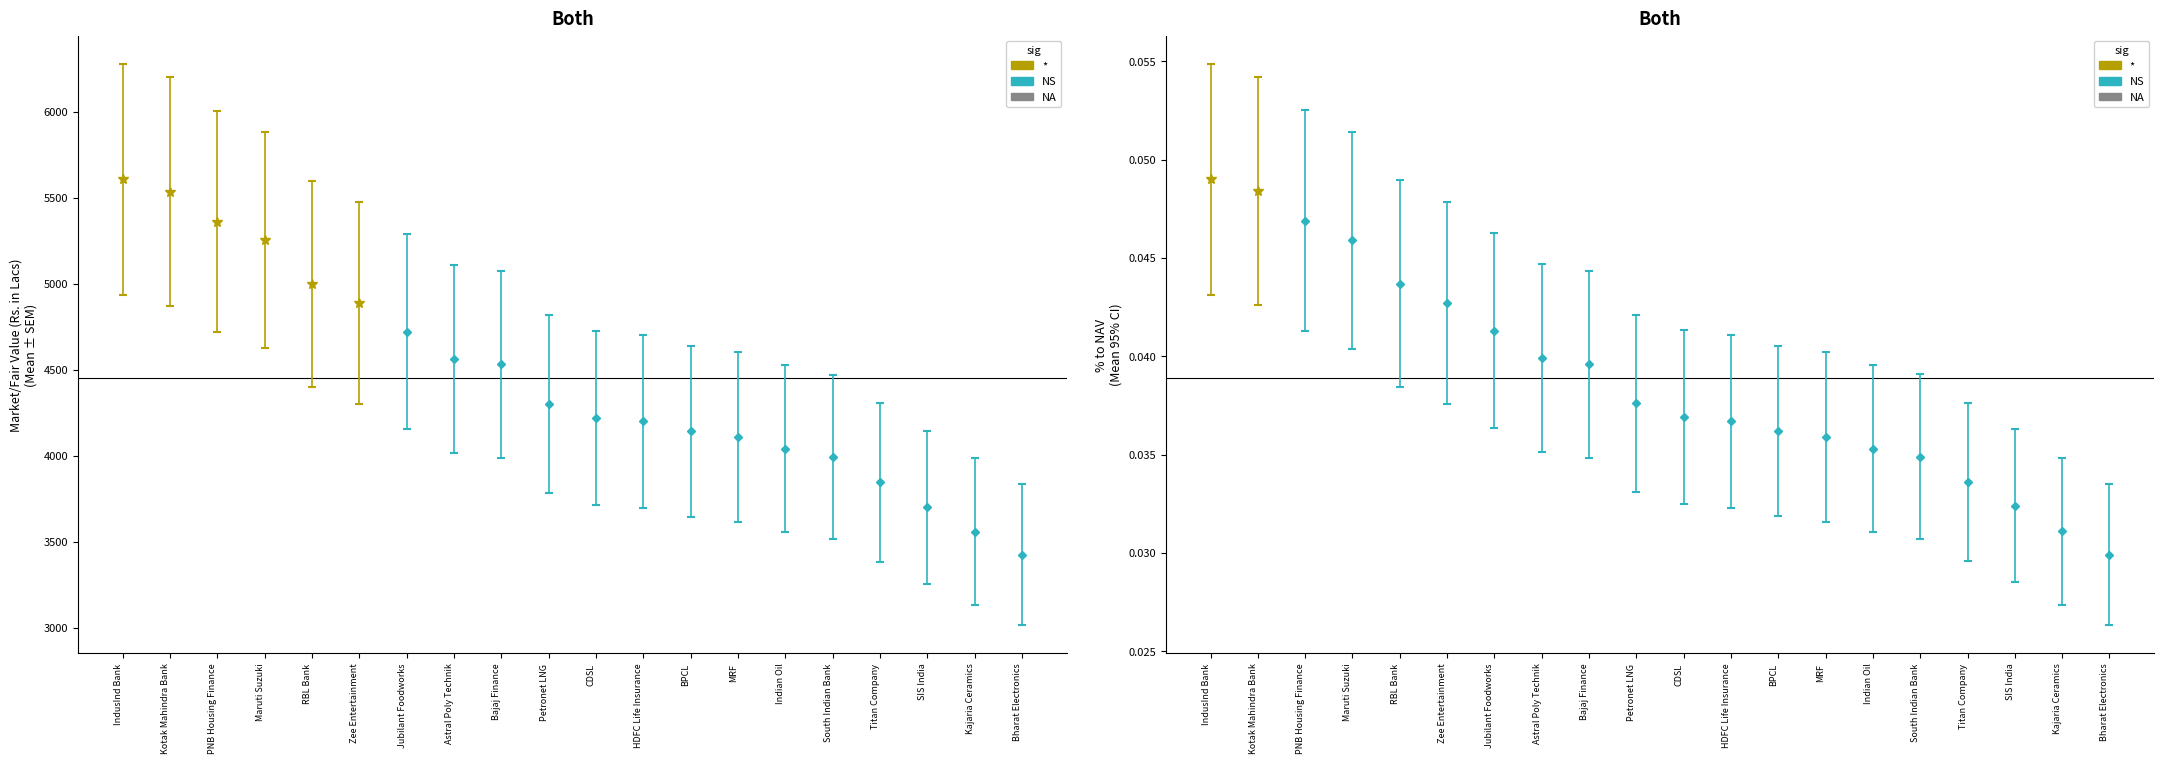

How many values in the Market/Fair Value (Rs. in Lacs) series exceed 4300?

10